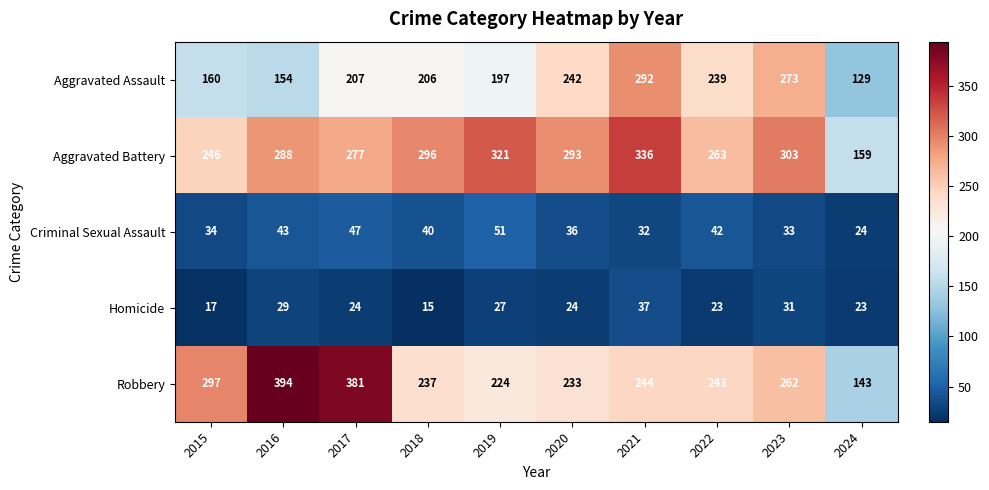

Which series changed the most between 2020 and 2022?

Aggravated Battery